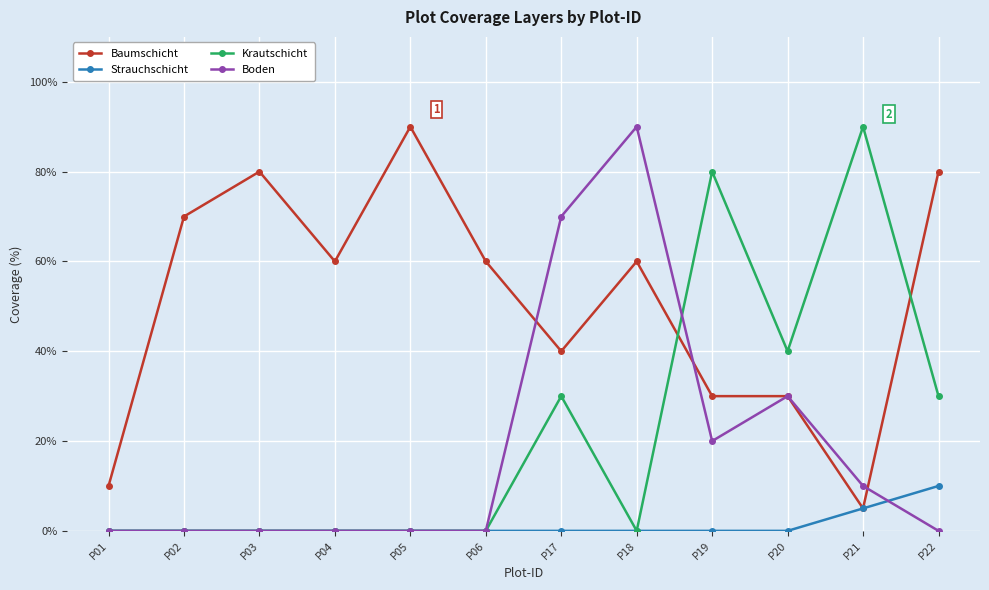

How many Baumschicht values are between 30 and 80?

9